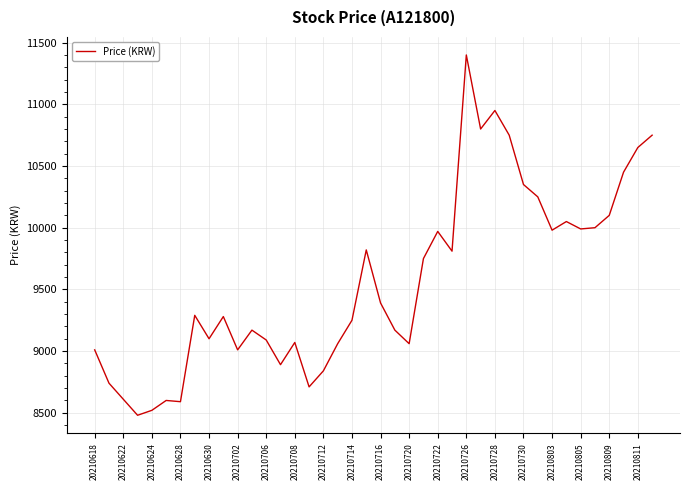

What is the difference between the maximum and minimum values?

2920